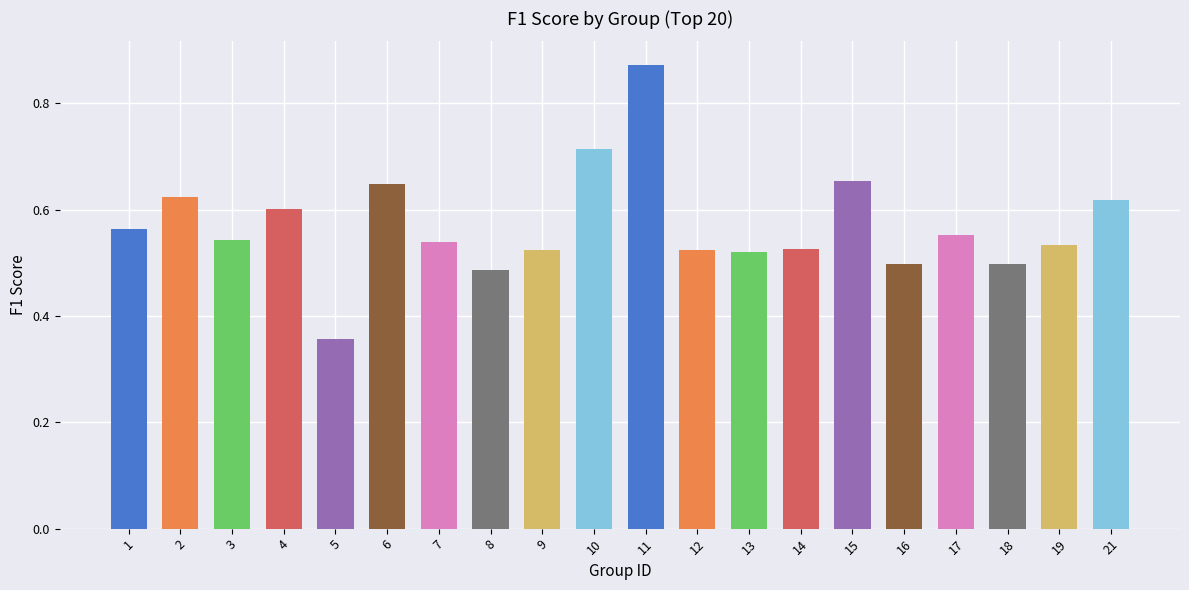

Which category has the highest value across all series?

11